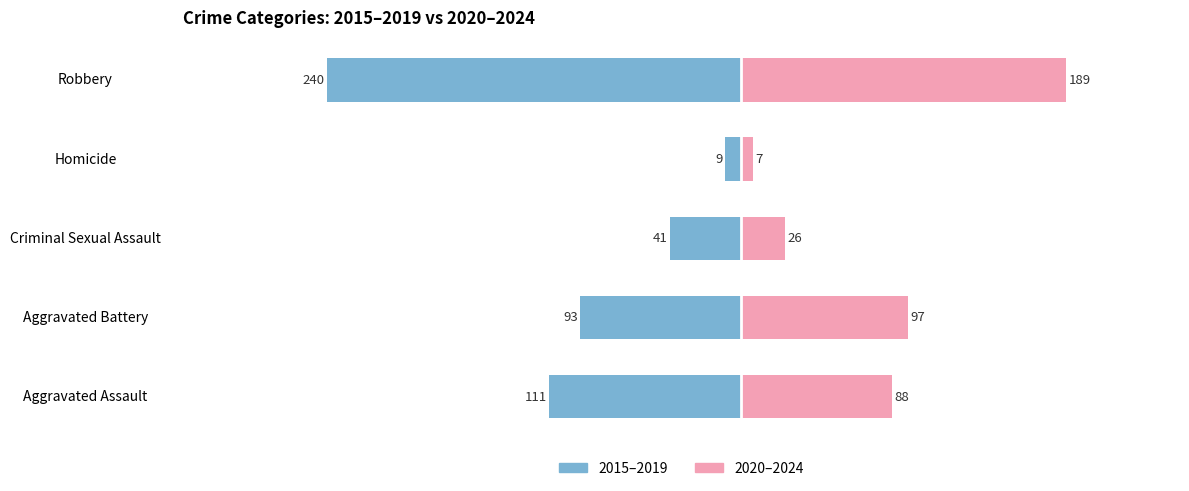

Which series has the largest range (max minus min)?

2015–2019 (Left)